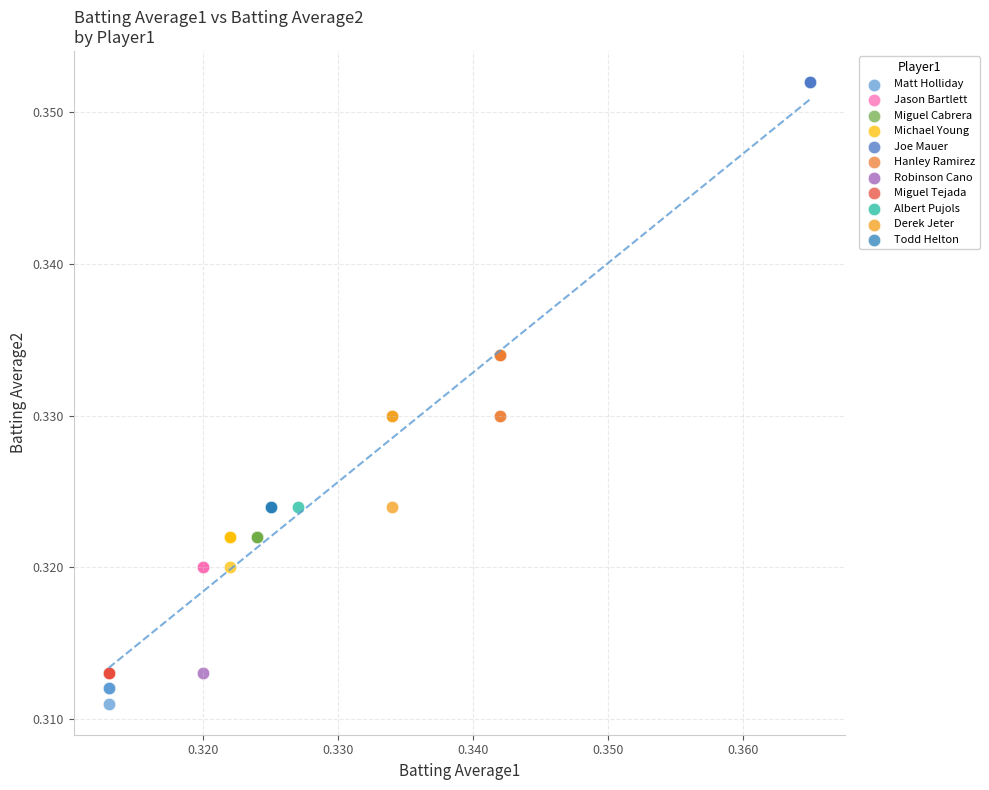

What are all the series names shown in the legend?

Matt Holliday, Jason Bartlett, Miguel Cabrera, Michael Young, Joe Mauer, Hanley Ramirez, Robinson Cano, Miguel Tejada, Albert Pujols, Derek Jeter, Todd Helton